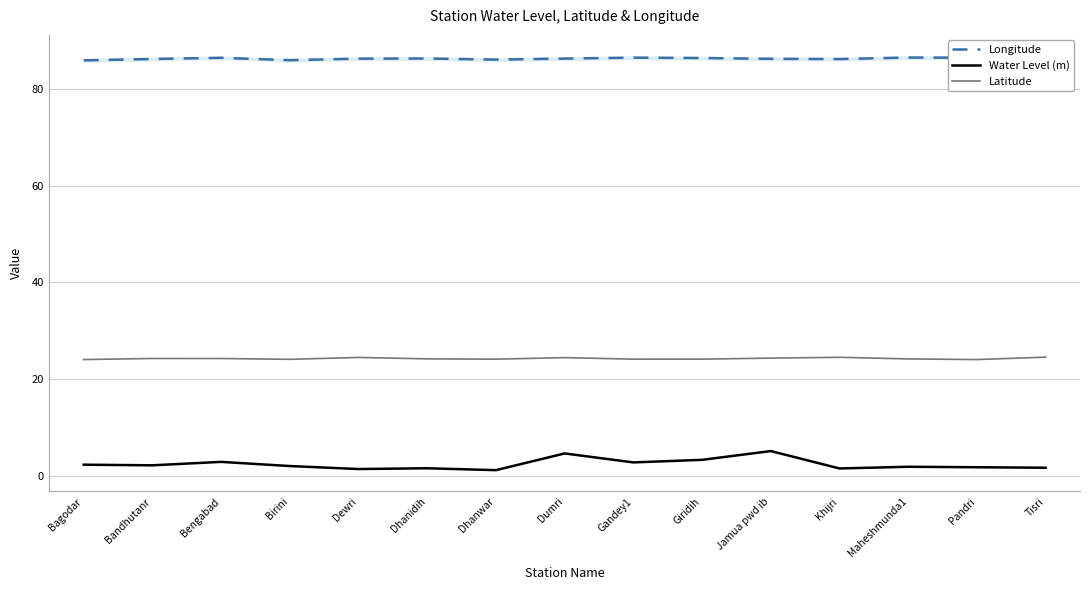

Which series has the largest total across all categories?

Longitude